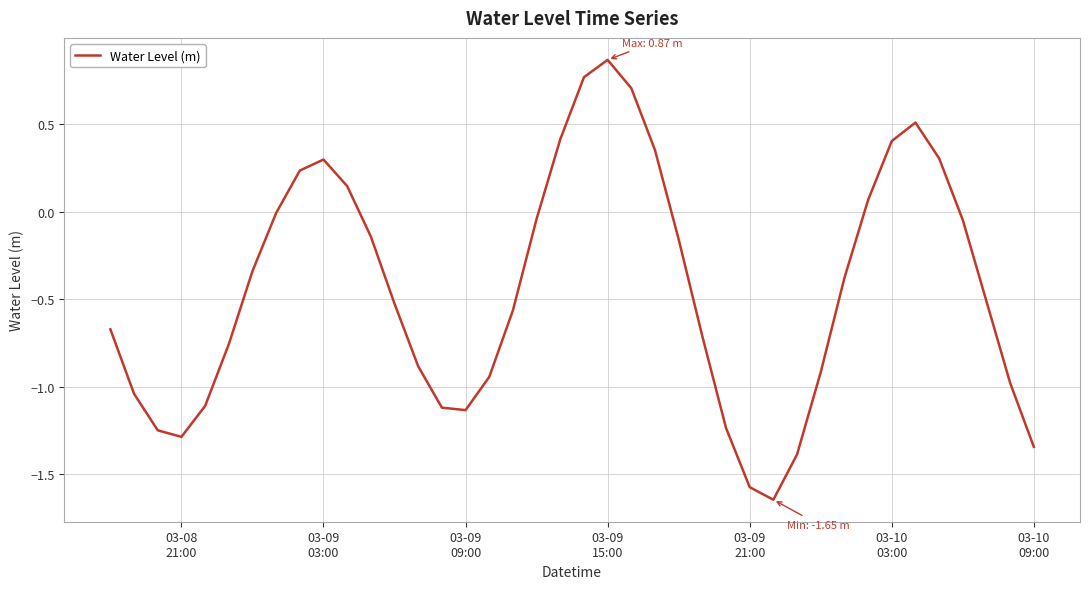

What is the difference between the maximum and minimum values?

2.5